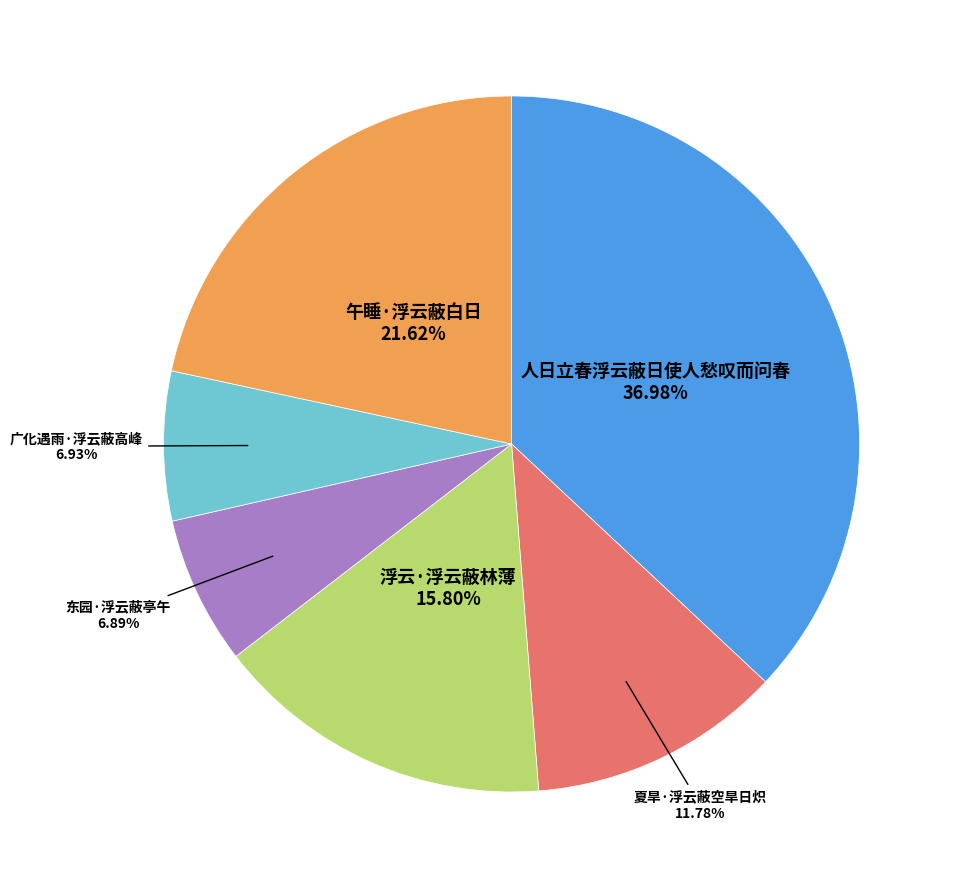

How many segments does this pie chart have?

6